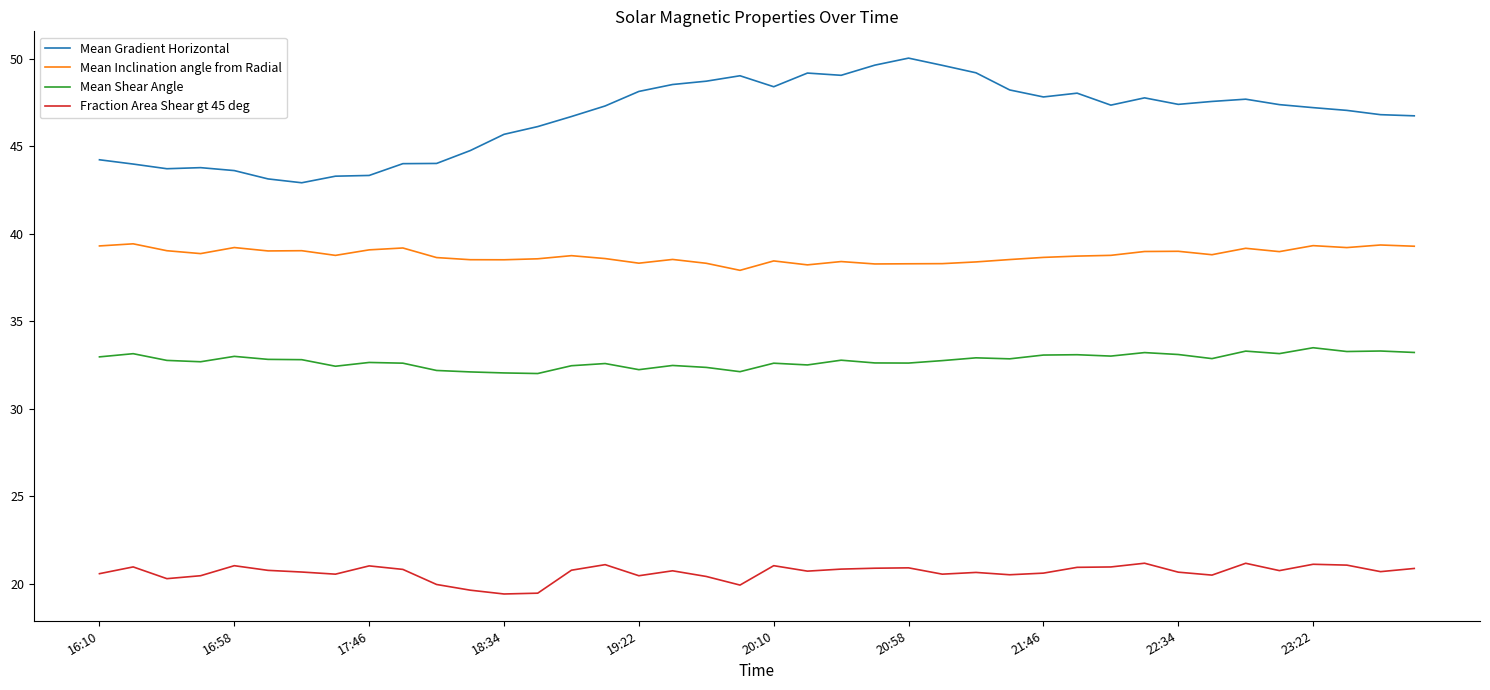

Does the chart have visible grid lines?

No